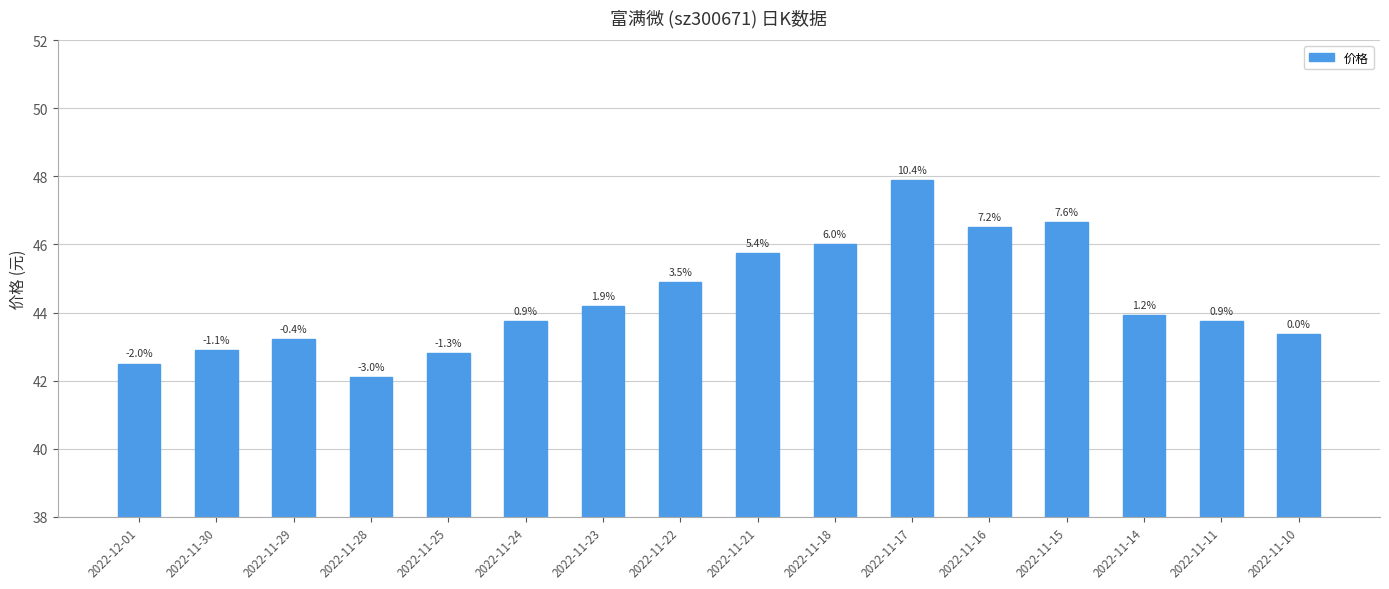

Reading left to right, what are all the values shown in this chart?

2022-12-01=42.5	2022-11-30=42.9	2022-11-29=43.2	2022-11-28=42.1	2022-11-25=42.8	2022-11-24=43.8	2022-11-23=44.2	2022-11-22=44.9	2022-11-21=45.7	2022-11-18=46.0	2022-11-17=47.9	2022-11-16=46.5	2022-11-15=46.7	2022-11-14=43.9	2022-11-11=43.8	2022-11-10=43.4